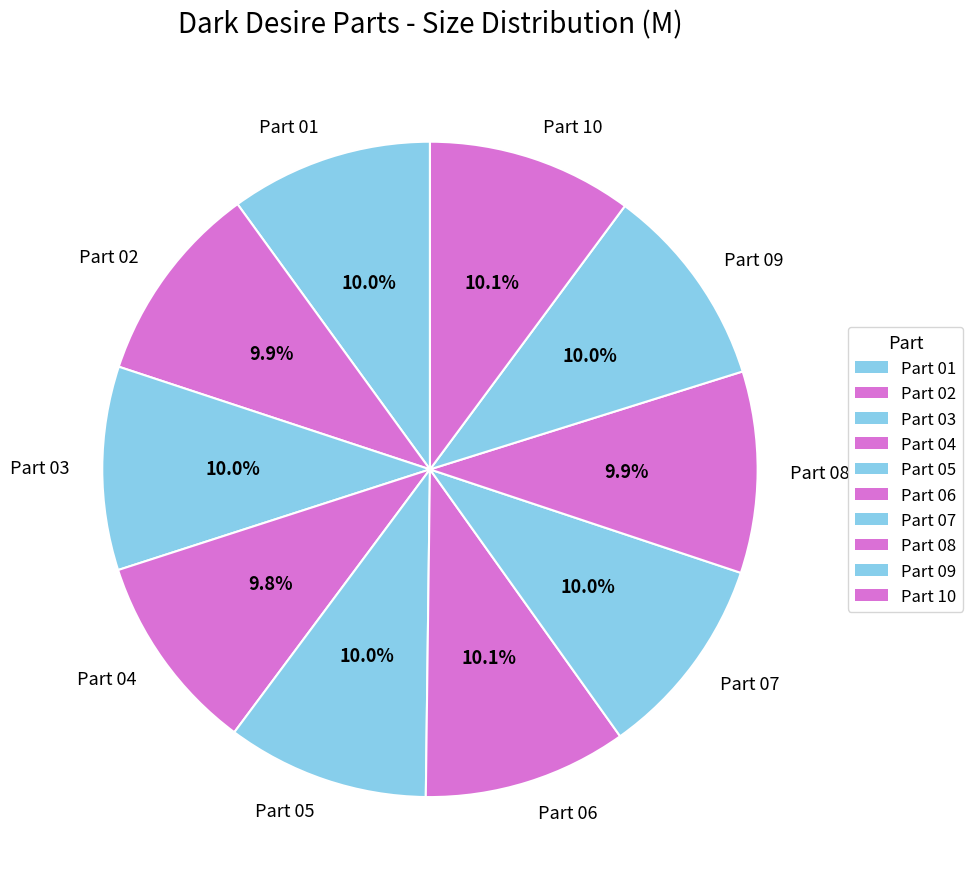

True or false: Part 07 accounts for 19% of the total.

False